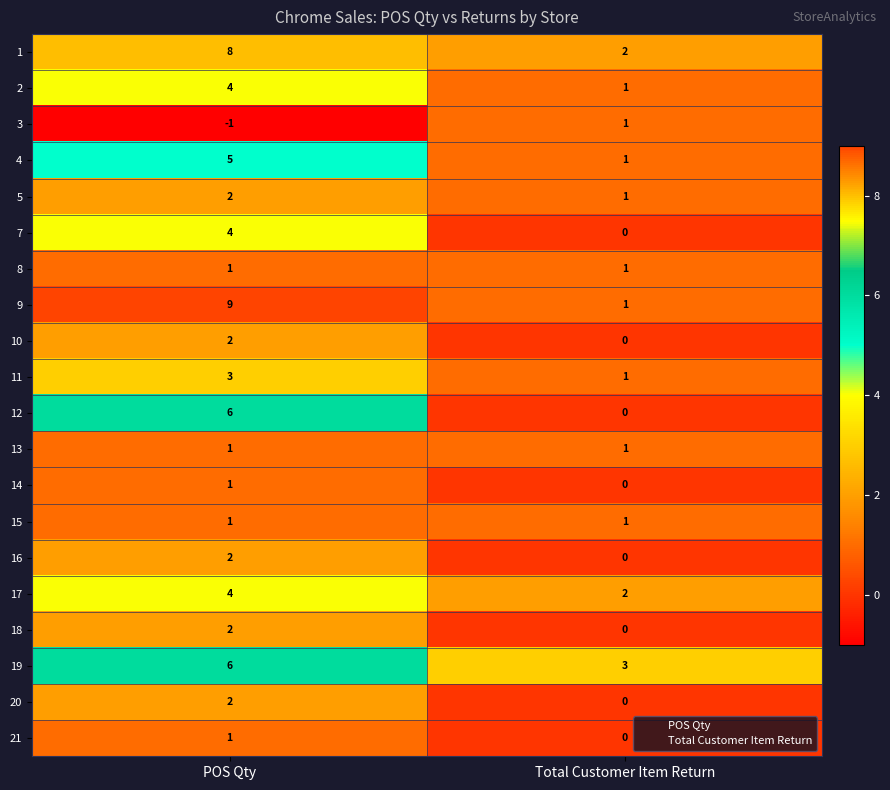

What is the difference between the highest and lowest values at Total Customer Item Return?

3